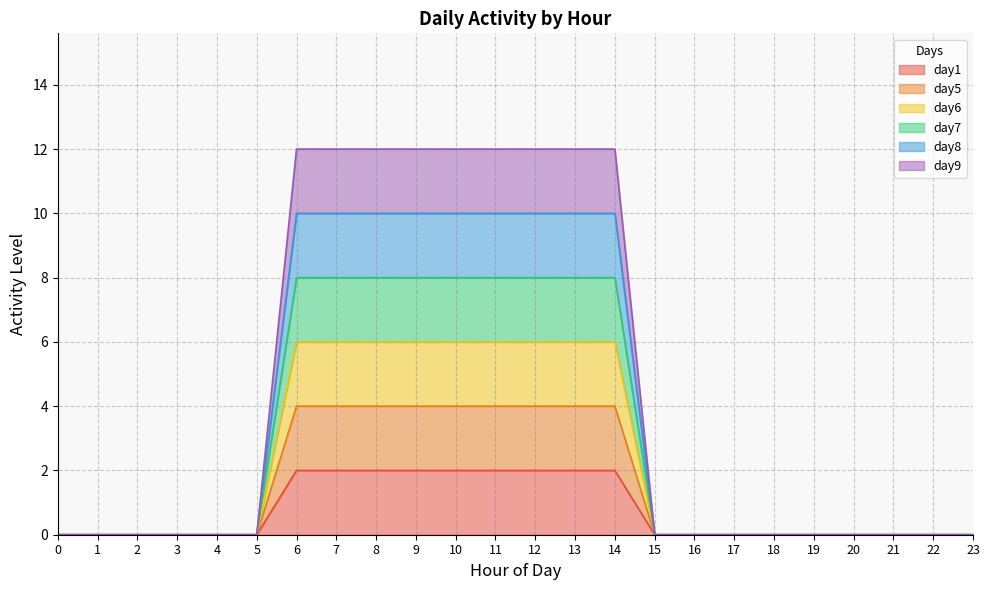

The day8 series shows 0 at 3. True or false?

True